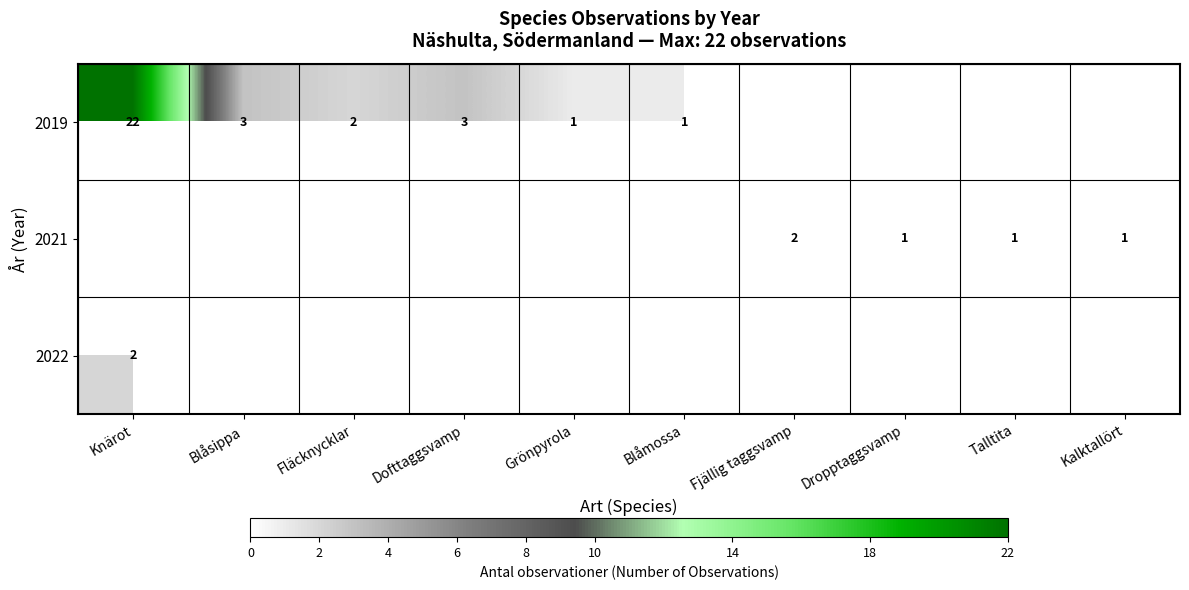

True or false: 2019 has a value of 2 at Fläcknycklar.

True